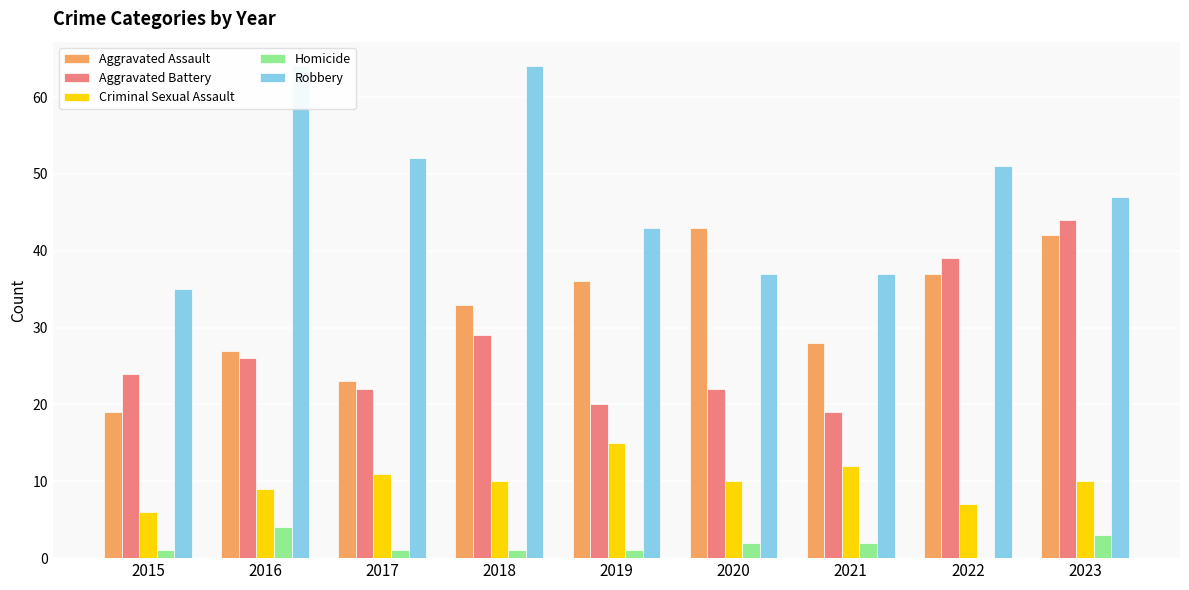

At which label is Homicide closest to 2?

2020